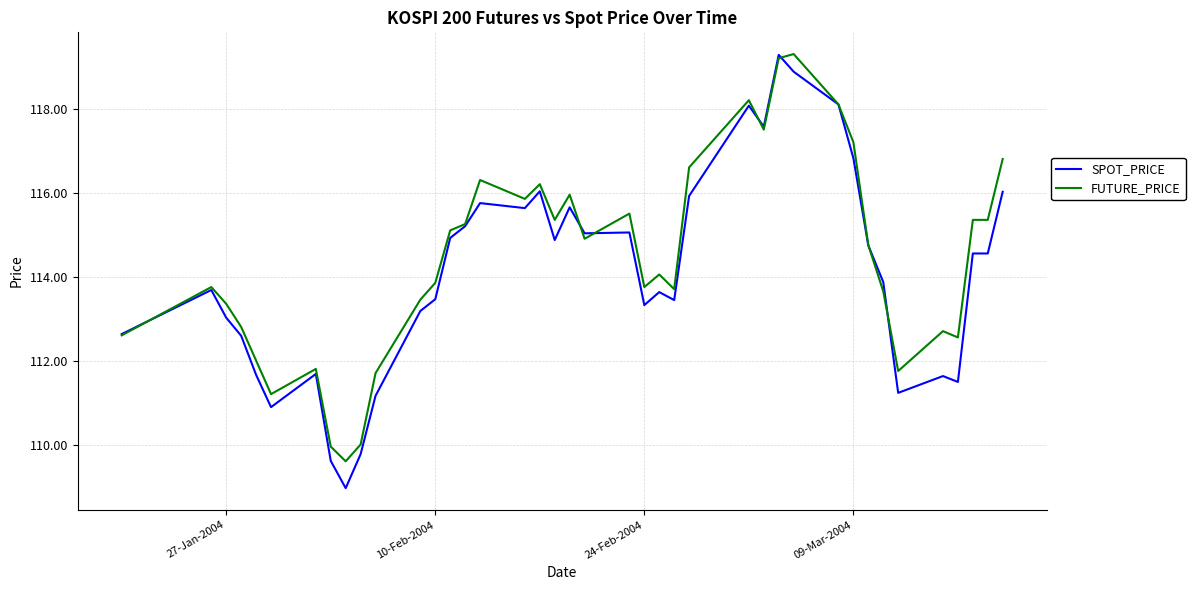

Which series has the widest spread of values?

SPOT_PRICE